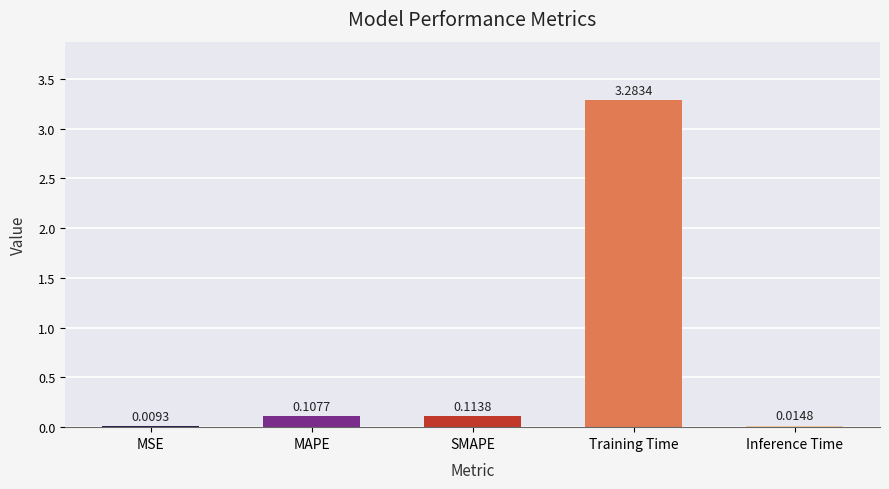

What is the sum of all values?

3.5